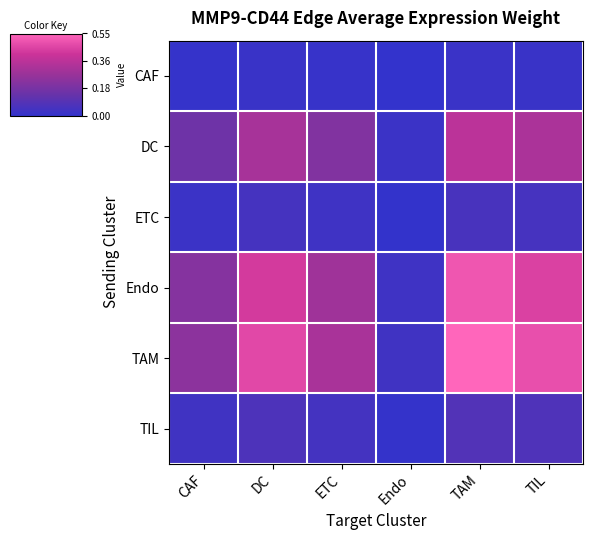

Which series has the widest spread of values?

TAM